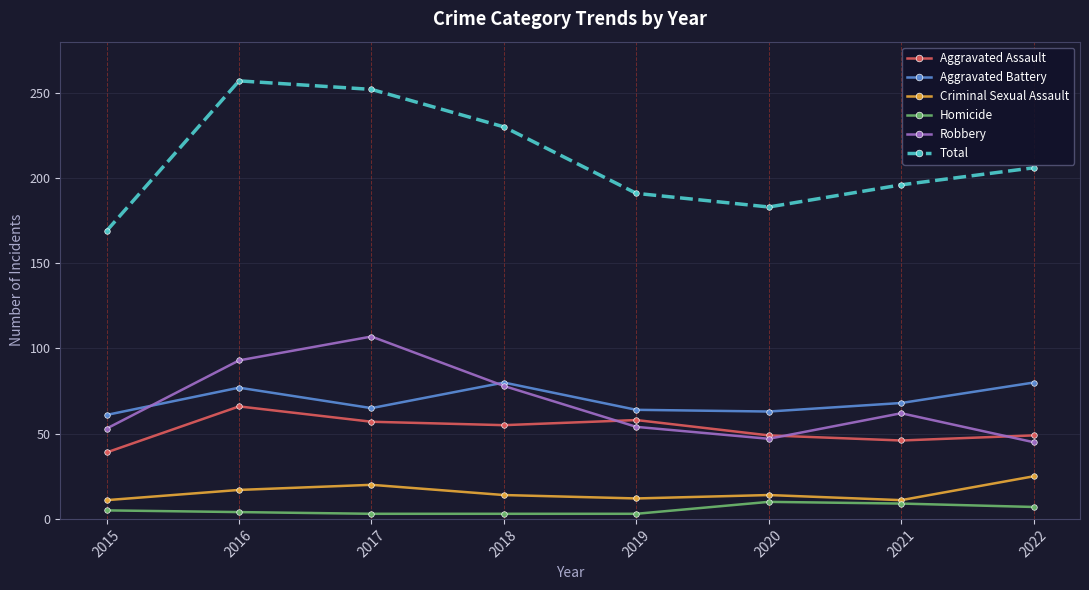

Is it true that Aggravated Assault equals 49 at 2020?

True